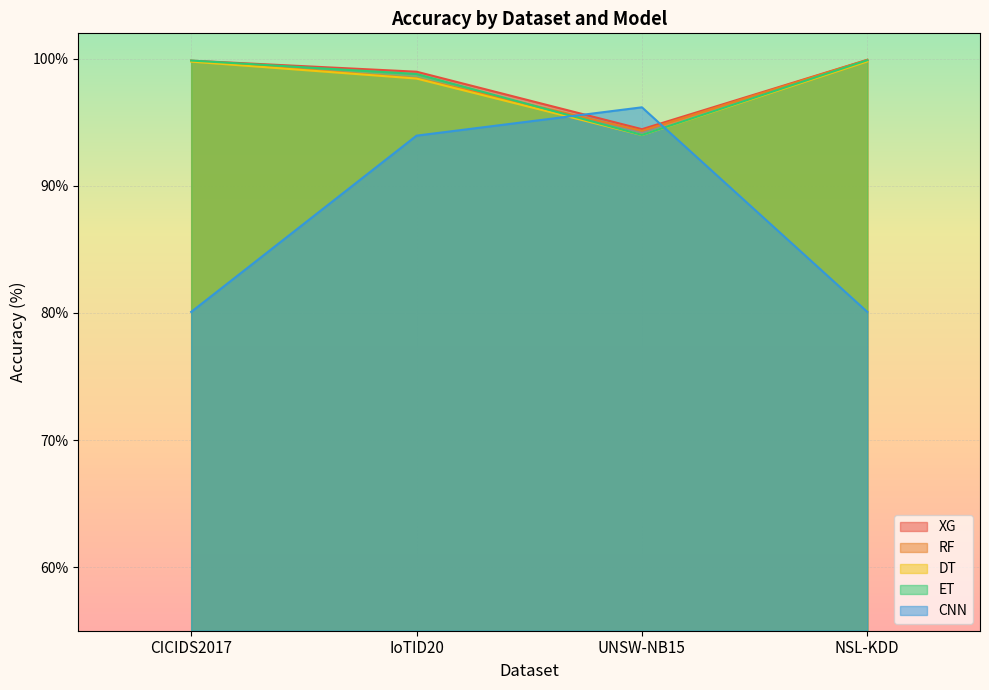

List the series in order of their peak value, highest first.

XG, RF, ET, DT, CNN